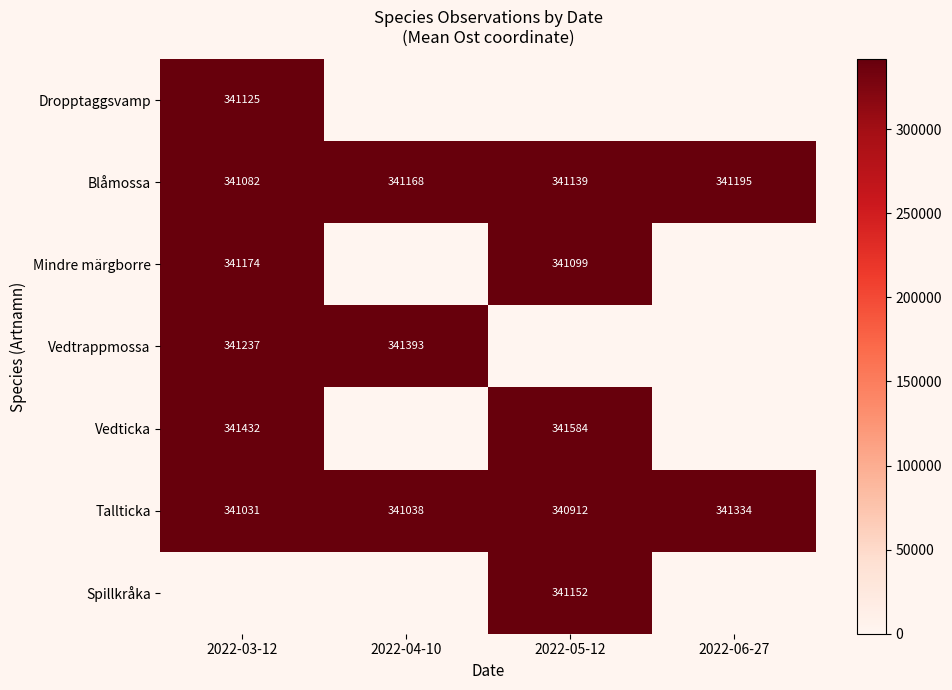

Which has a higher value, 2022-06-27 or 2022-05-12?

2022-06-27